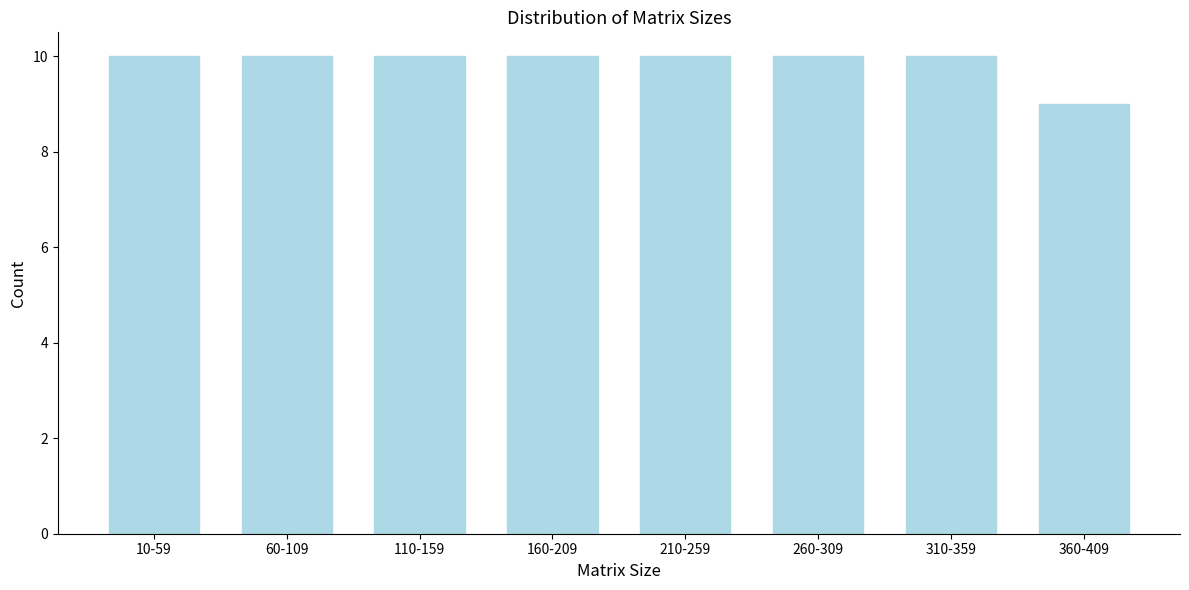

Reading left to right, list all the values displayed in this chart.

10-59=10	60-109=10	110-159=10	160-209=10	210-259=10	260-309=10	310-359=10	360-409=9